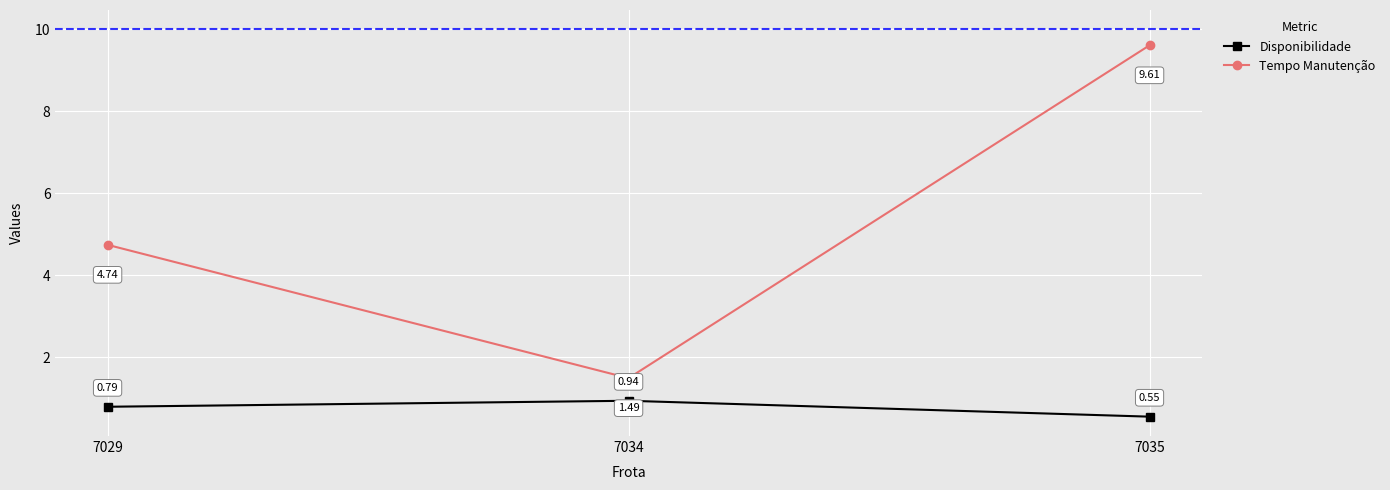

The value of Tempo Manutenção at 7034 is 0.8. True or false?

False